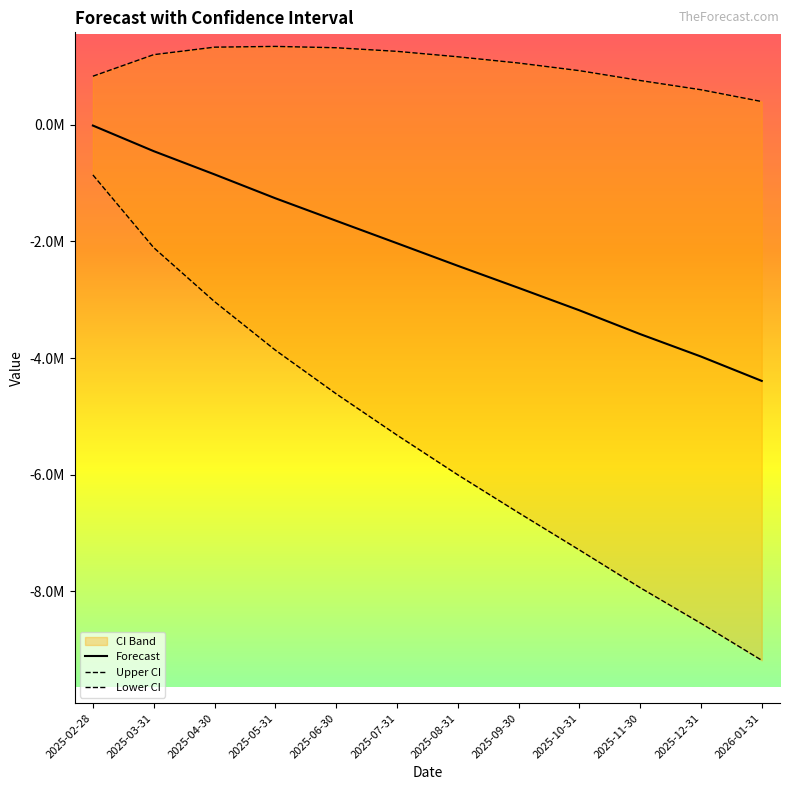

What is the difference between the Forecast values at 2025-04-30 and 2026-01-31?

3538780.3